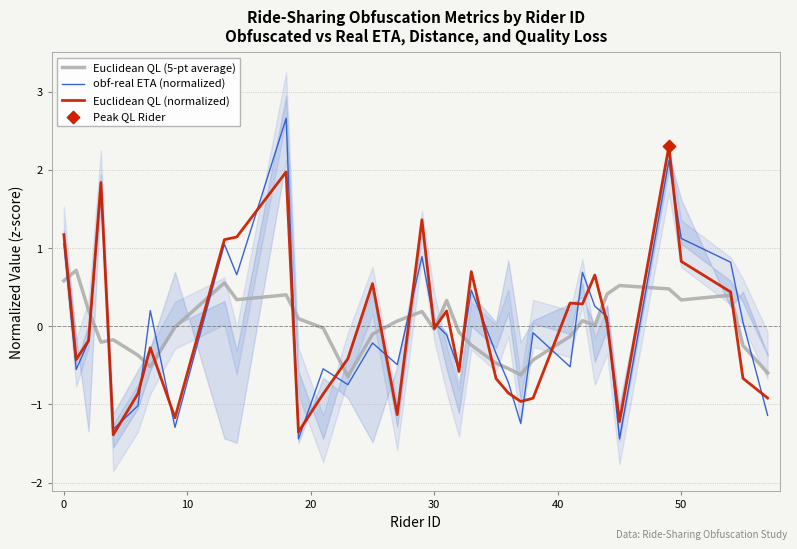

After their last crossing, which series has the higher values: obf-real ETA (normalized) or Euclidean QL (5-pt average)?

Euclidean QL (5-pt average)